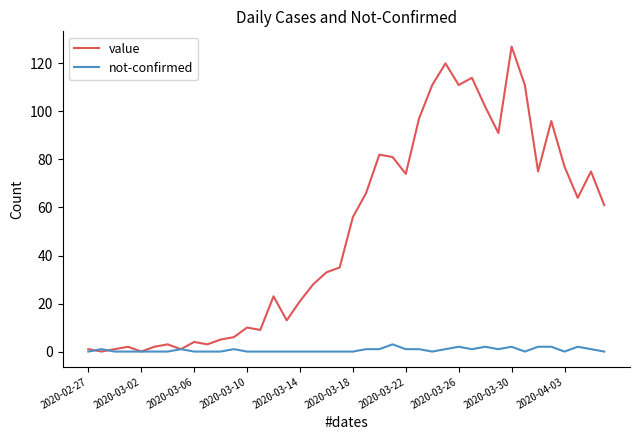

How many lines are shown in the chart?

2